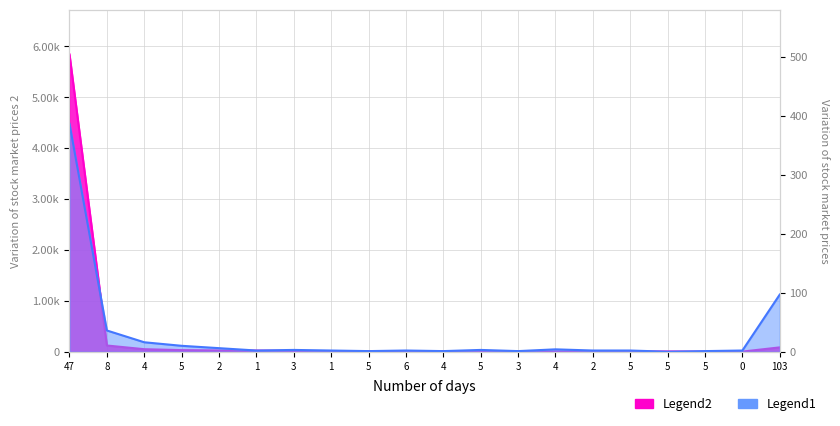

How many lines are shown in the chart?

2